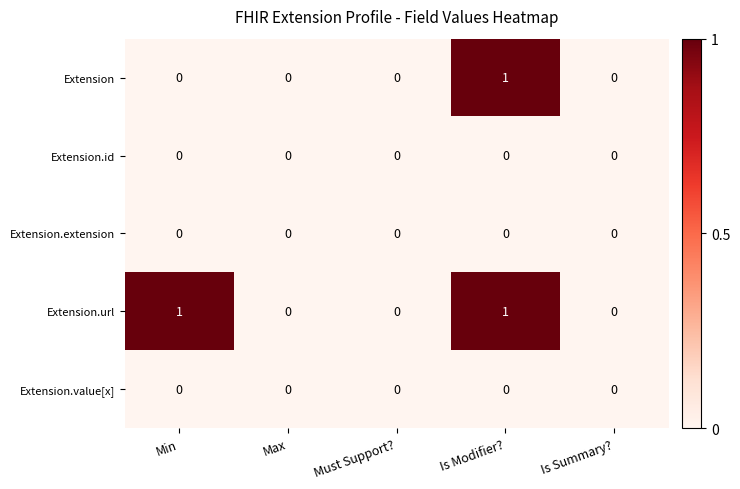

At which category is the sum across all series the highest?

Is Modifier?